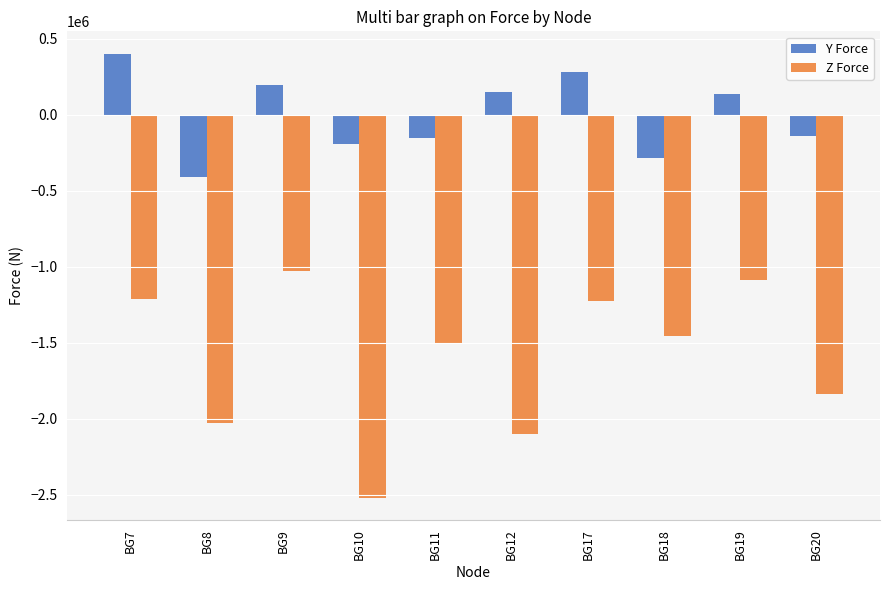

What is the minimum value shown in the chart?

-2519900